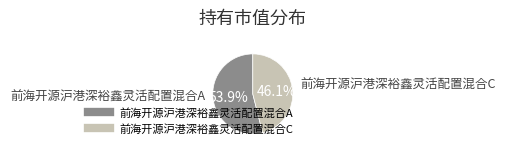

Rank the categories by value from lowest to highest.

前海开源沪港深裕鑫灵活配置混合C, 前海开源沪港深裕鑫灵活配置混合A